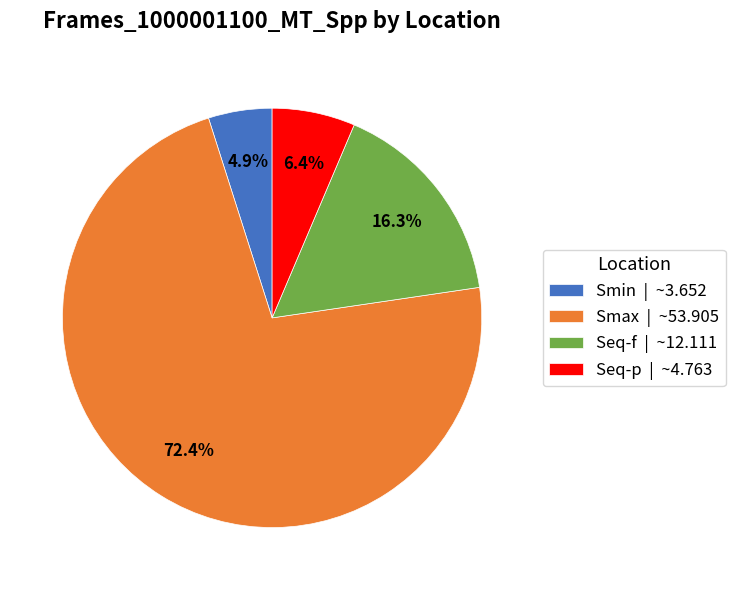

To the nearest percent, what portion does Smin represent?

5%